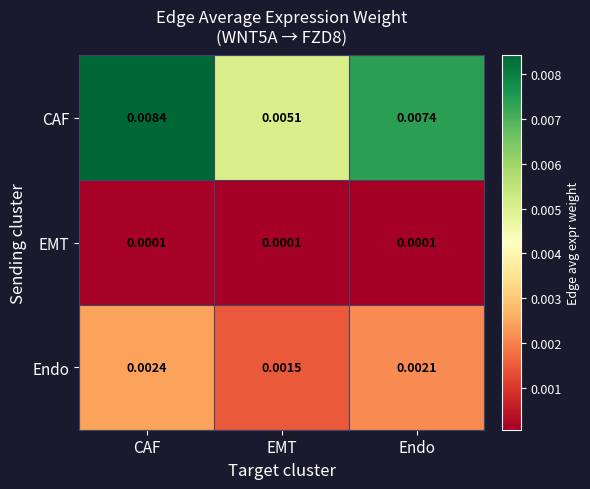

Where is Endo nearest to the value 0?

EMT